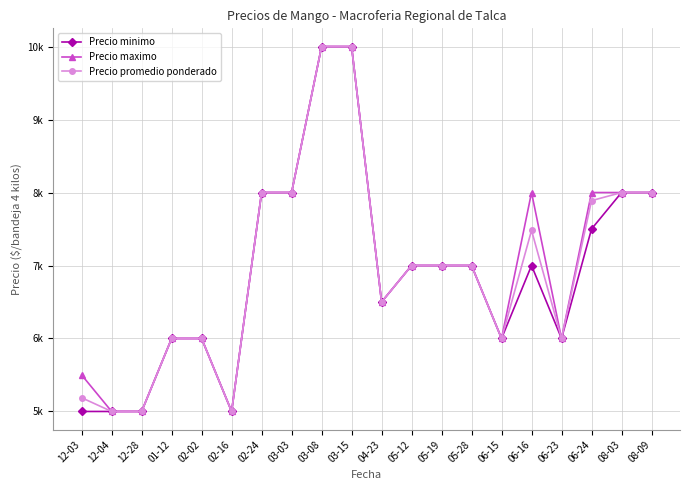

True or false: Precio minimo and Precio promedio ponderado cross at least once.

False